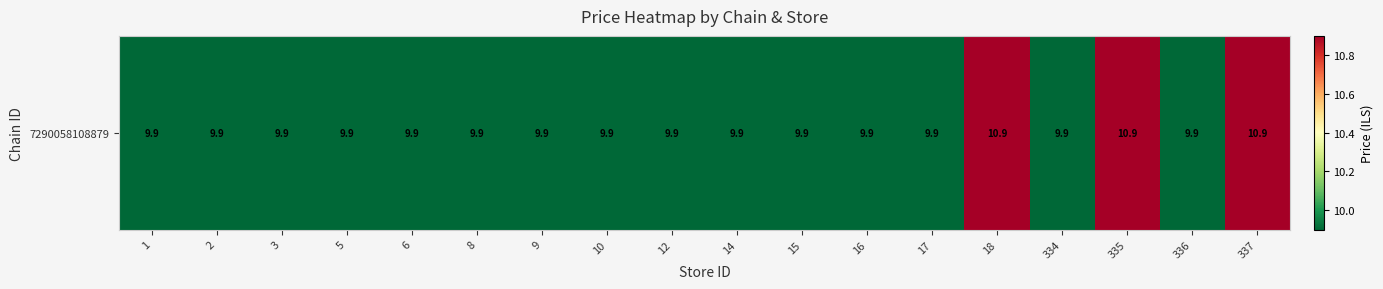

Reading right to left, list all the values displayed in this chart.

10.9	9.9	10.9	9.9	10.9	9.9	9.9	9.9	9.9	9.9	9.9	9.9	9.9	9.9	9.9	9.9	9.9	9.9